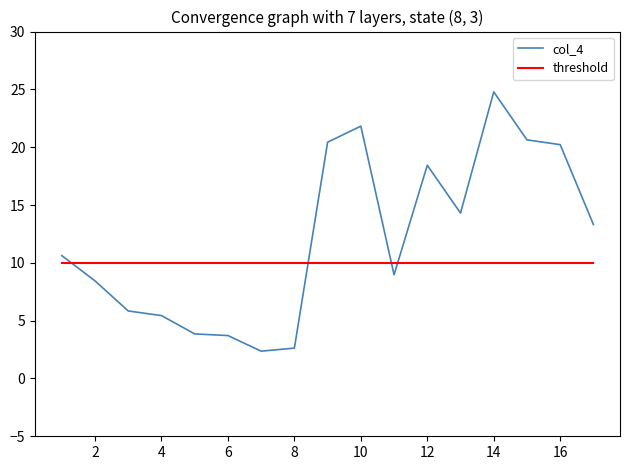

What is the maximum value for threshold?

10.0